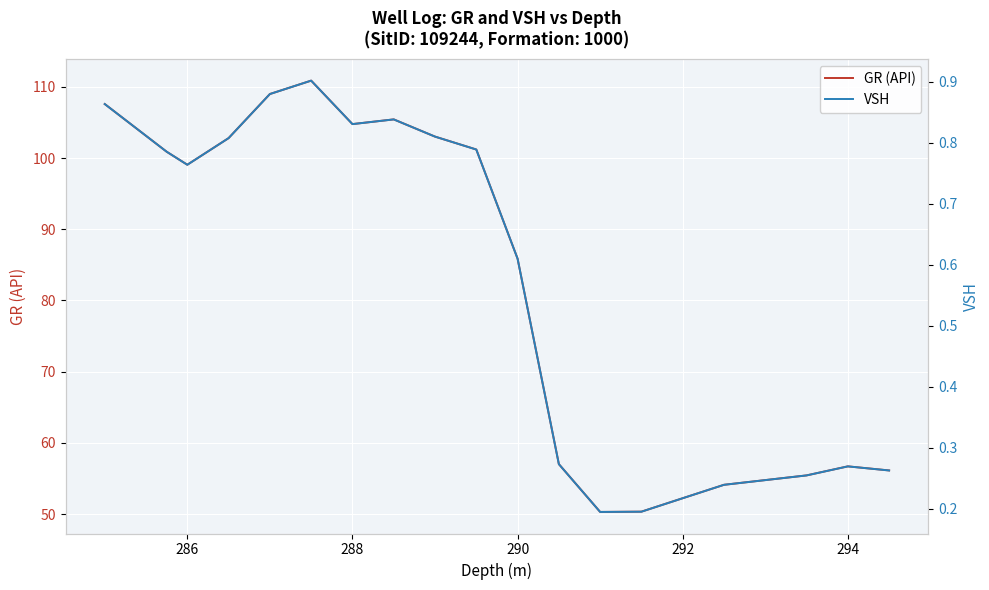

Read the GR (API) value at 292.

52.2